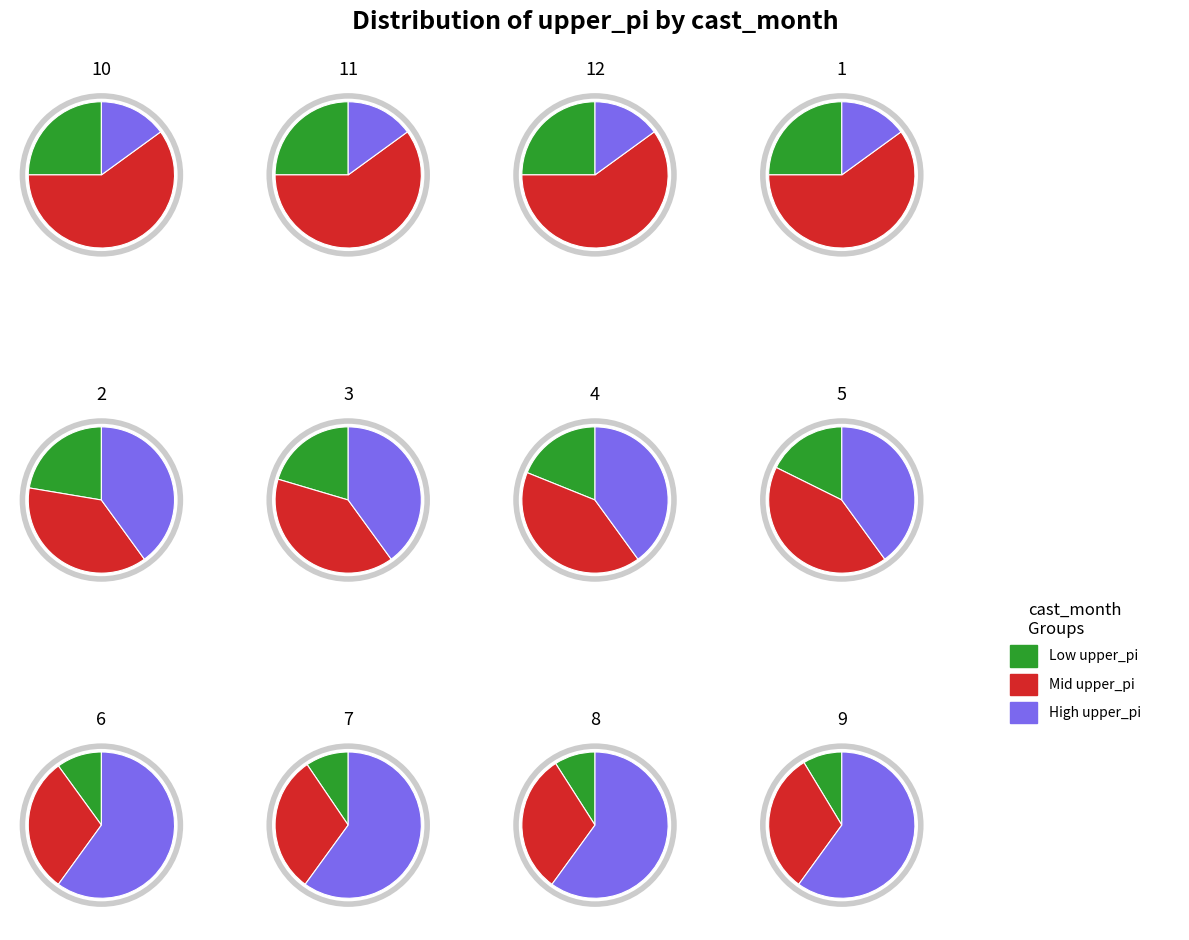

How much of the chart is everything except 3?

91.6%